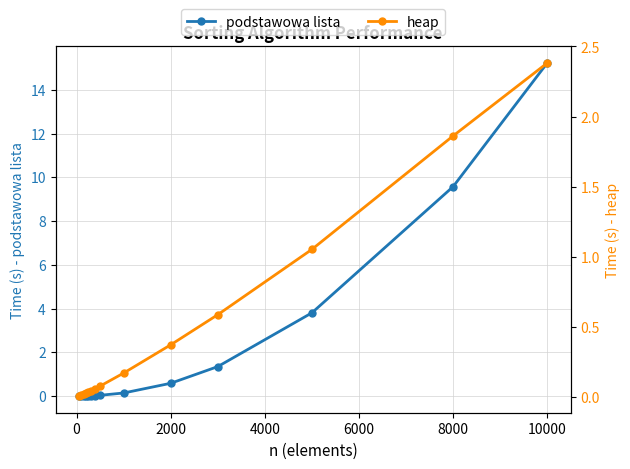

At which label is podstawowa lista closest to 7?

8000